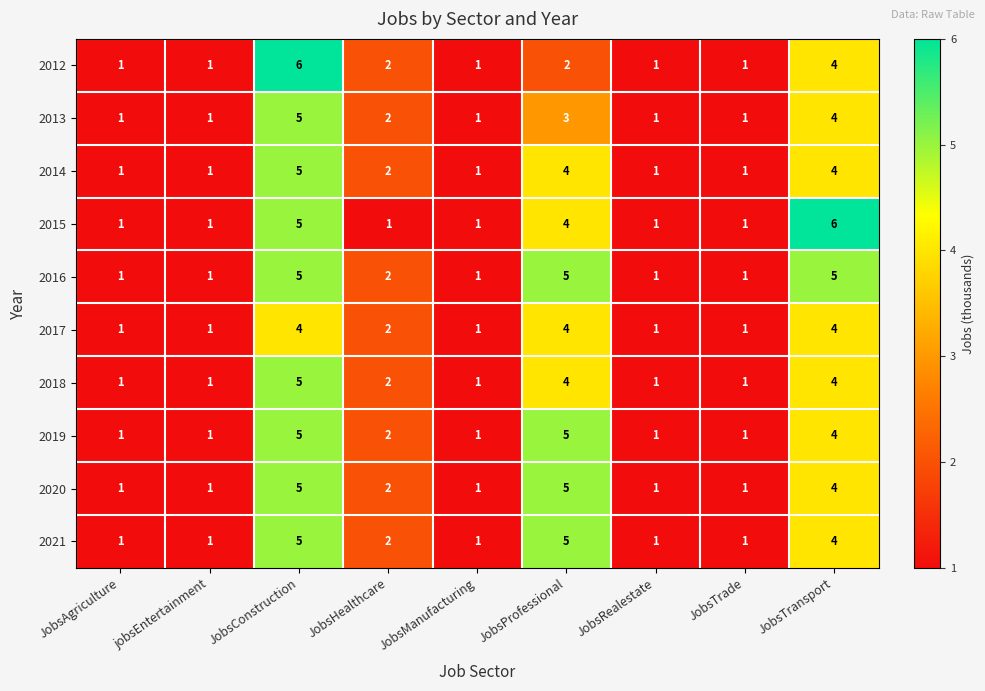

At which category is the sum across all series the highest?

JobsConstruction